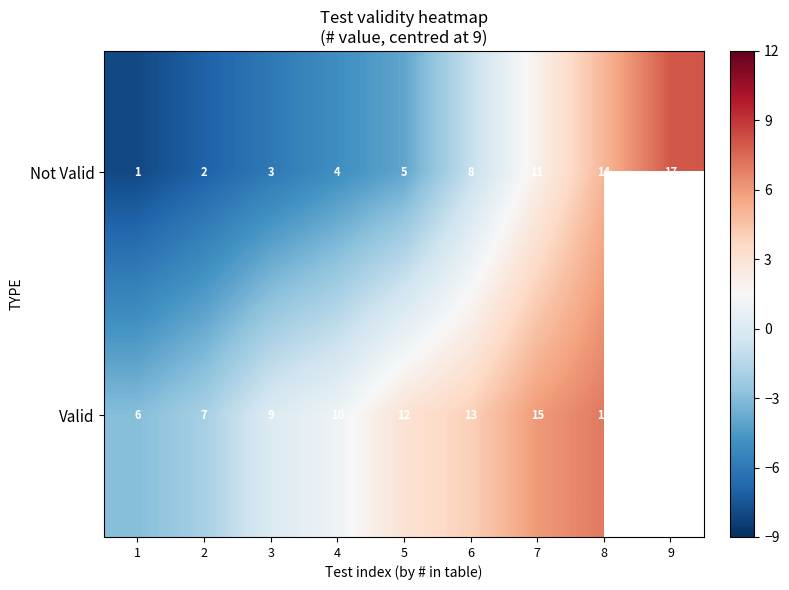

What is the spread (max minus min) of values at 7?

4